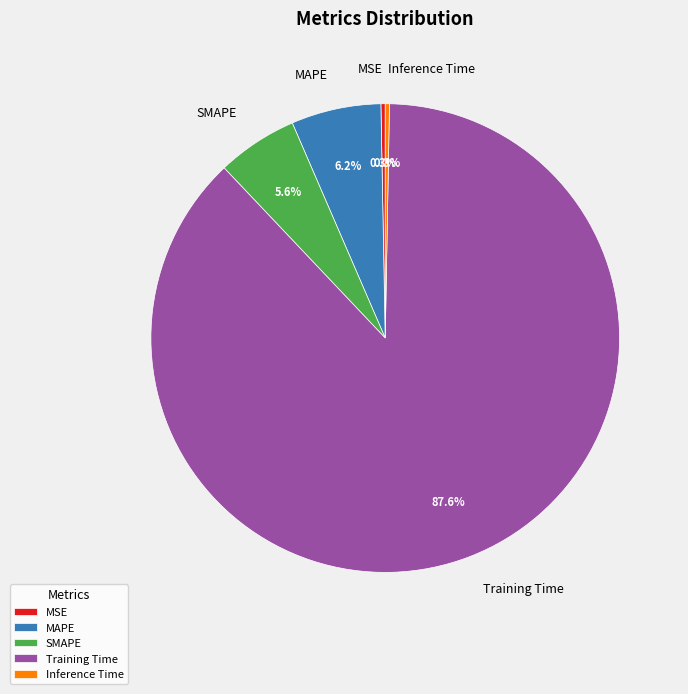

True or false: Training Time accounts for 73% of the total.

False